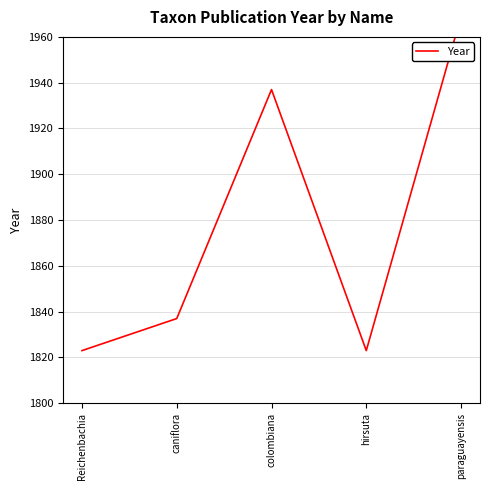

What is the label of the 5th point from the right?

Reichenbachia